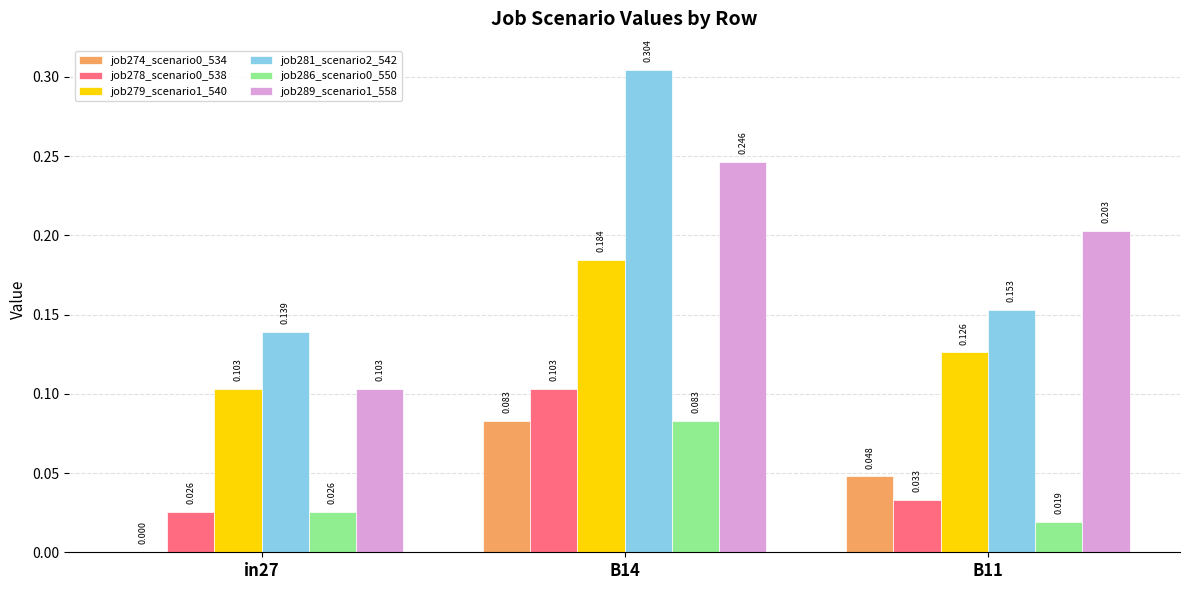

Is the value of job274_scenario0_534 at in27 greater than the value of job286_scenario0_550 at B11?

No